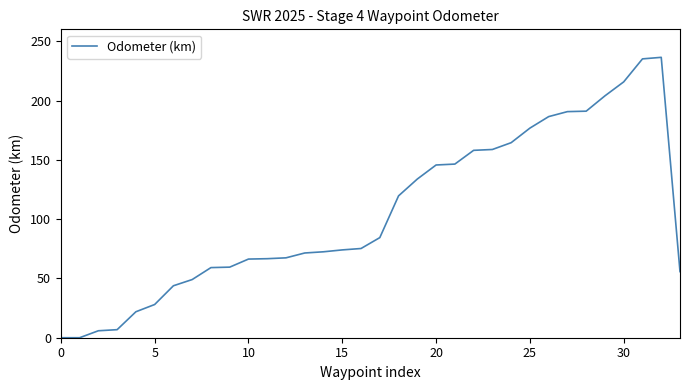

What is the greatest value displayed?

236.4